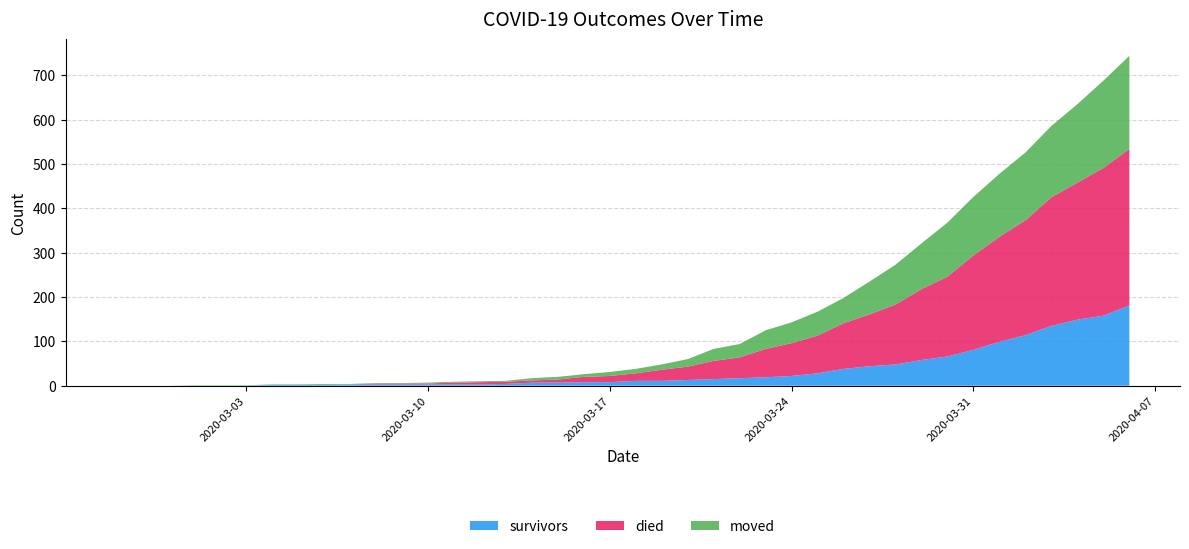

Reading left to right, what are all the values shown in this chart?

survivors: 0	0	0	0	0	0	2	2	2	3	3	3	3	3	3	4	7	7	8	8	11	11	13	15	17	19	22	28	38	44	48	58	66	81	99	114	135	149	158	181
died: 0	0	0	0	0	0	0	0	0	0	2	2	2	4	5	5	5	7	12	14	17	25	30	41	47	64	74	85	103	117	135	160	180	213	237	259	290	309	333	353
moved: 0	0	0	1	1	1	1	1	2	1	1	1	2	2	2	2	5	6	6	9	10	12	17	27	30	42	47	54	57	74	90	103	122	132	142	153	161	177	197	210